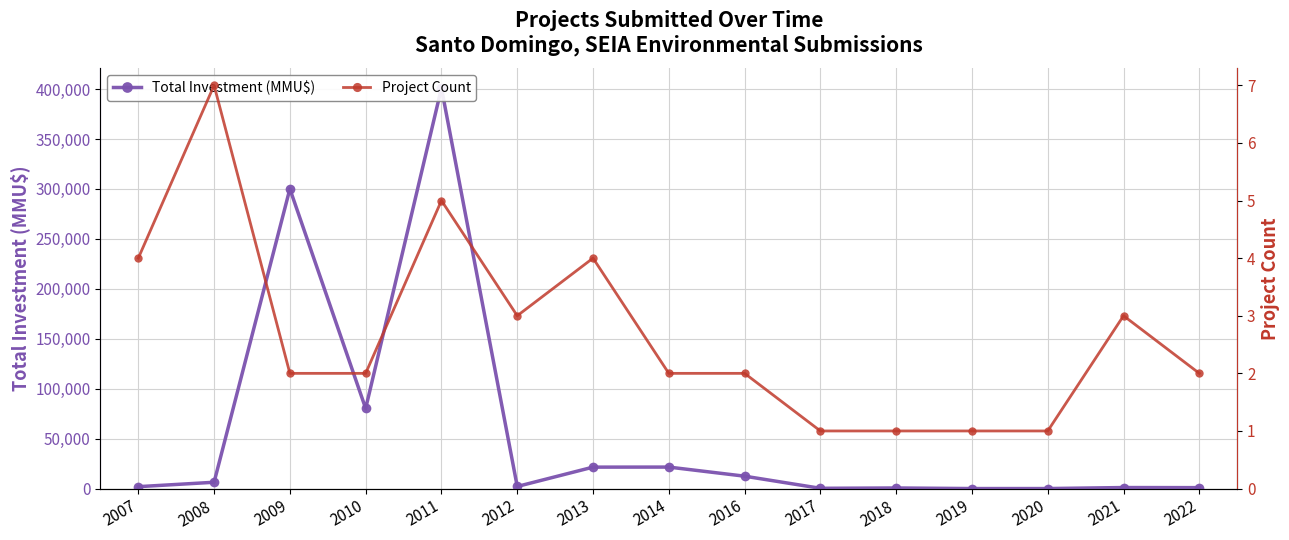

What is the difference between the maximum and minimum values in the Project Count series?

6.0